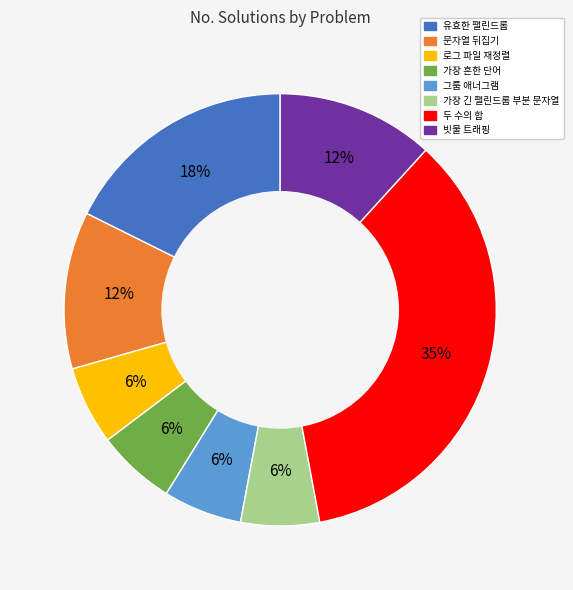

What percentage is the 빗물 트래핑 slice, to the nearest percent?

12%